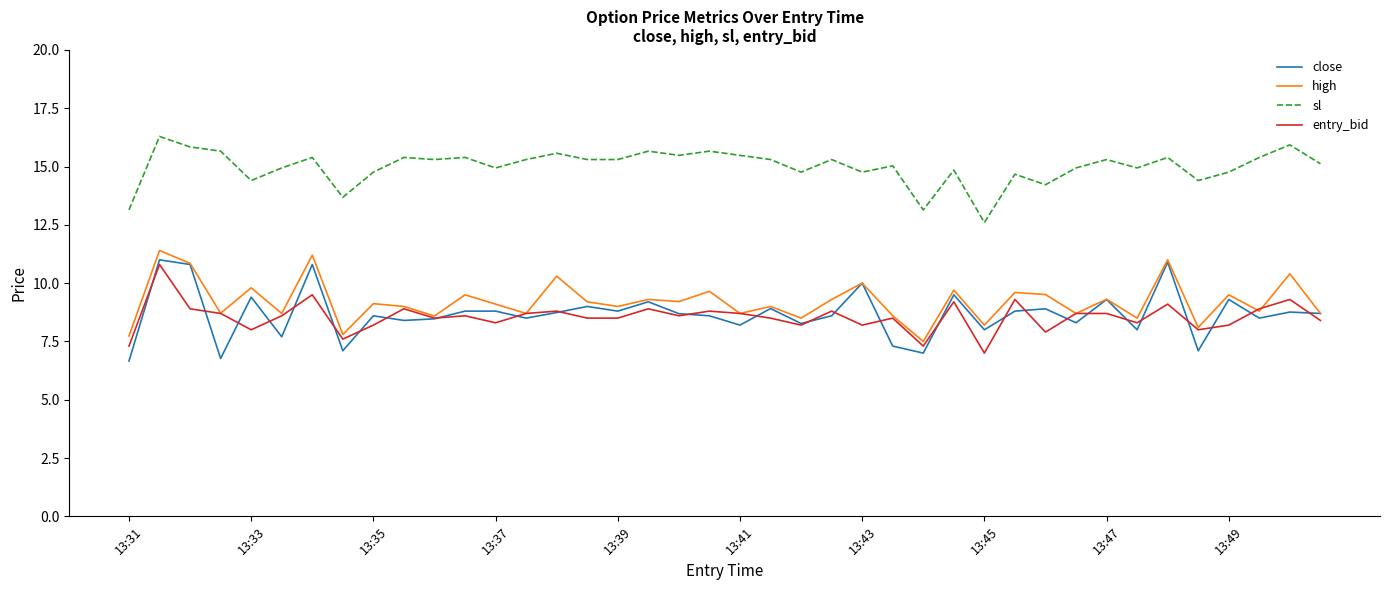

Which series has the largest total across all categories?

sl